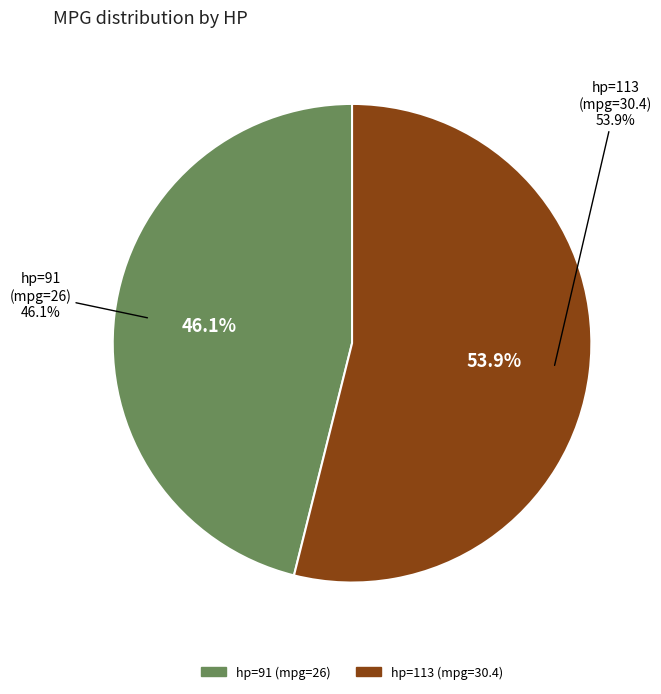

To the nearest percent, what portion does 91 represent?

46%